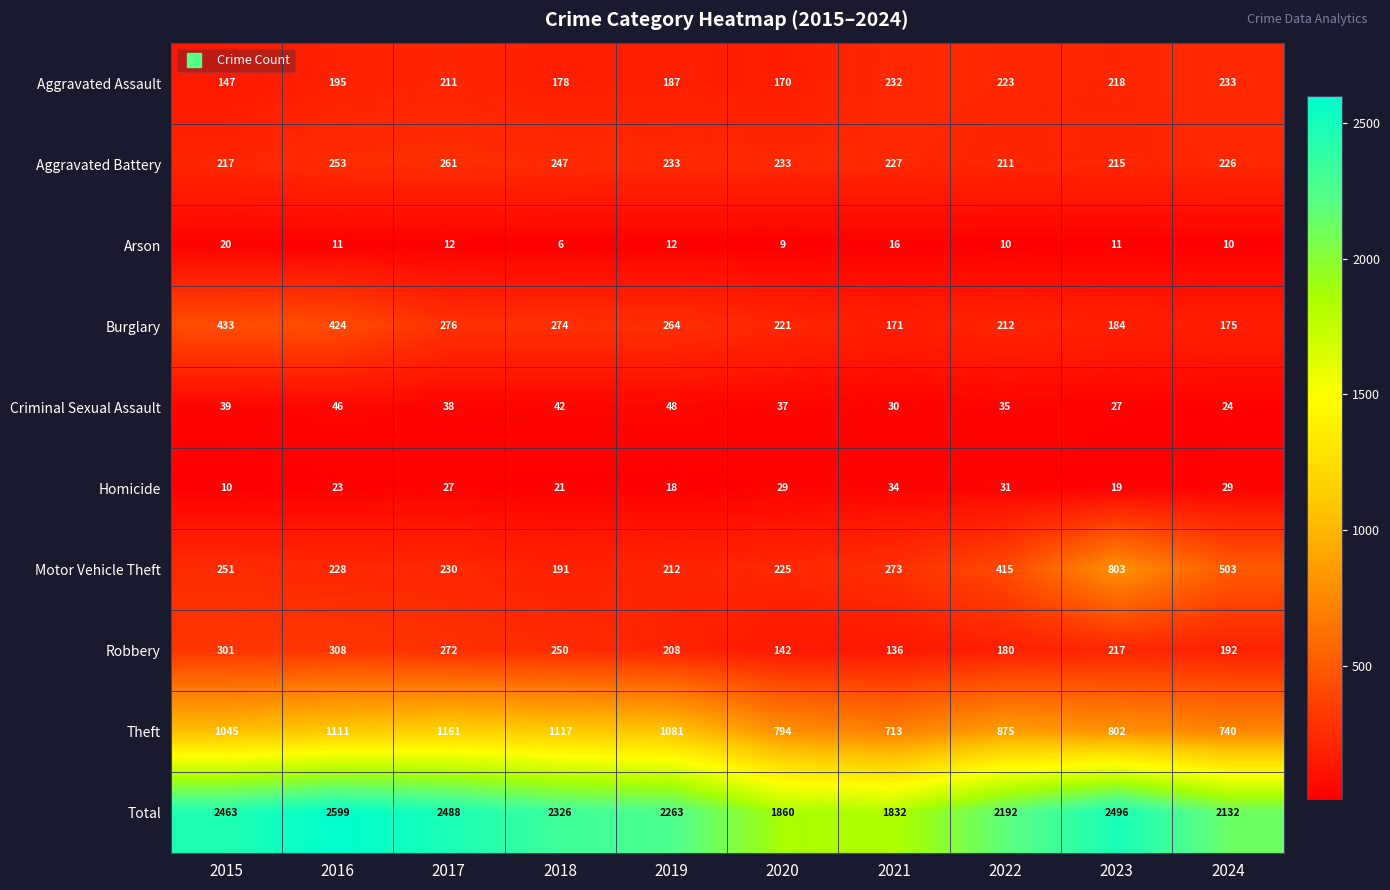

Rank the series at 2022 from highest to lowest value.

Total, Theft, Motor Vehicle Theft, Aggravated Assault, Burglary, Aggravated Battery, Robbery, Criminal Sexual Assault, Homicide, Arson